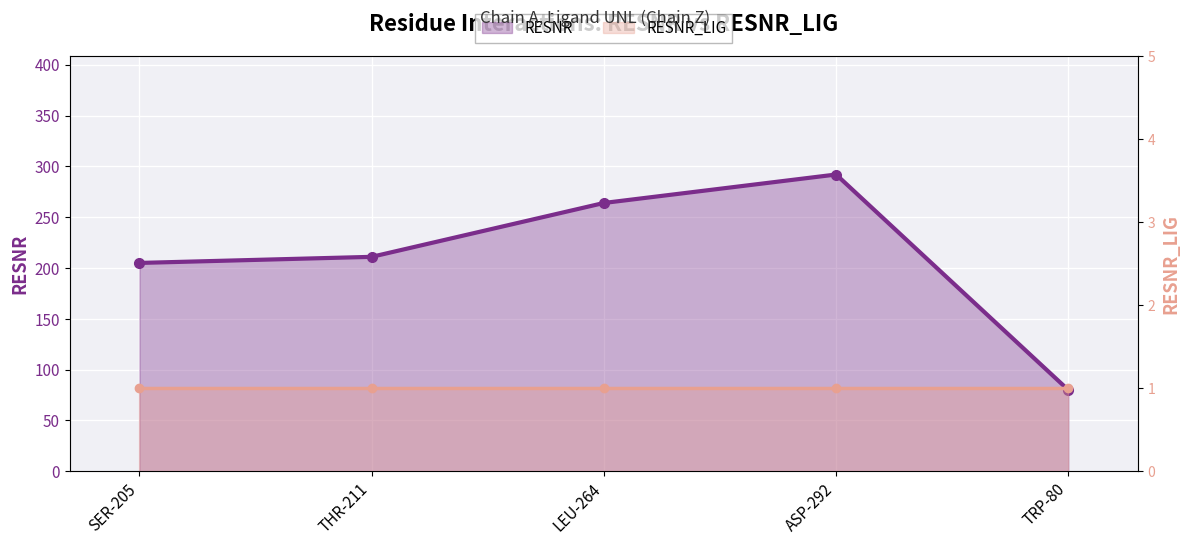

At which category does the chart reach its minimum across all series?

TRP-80